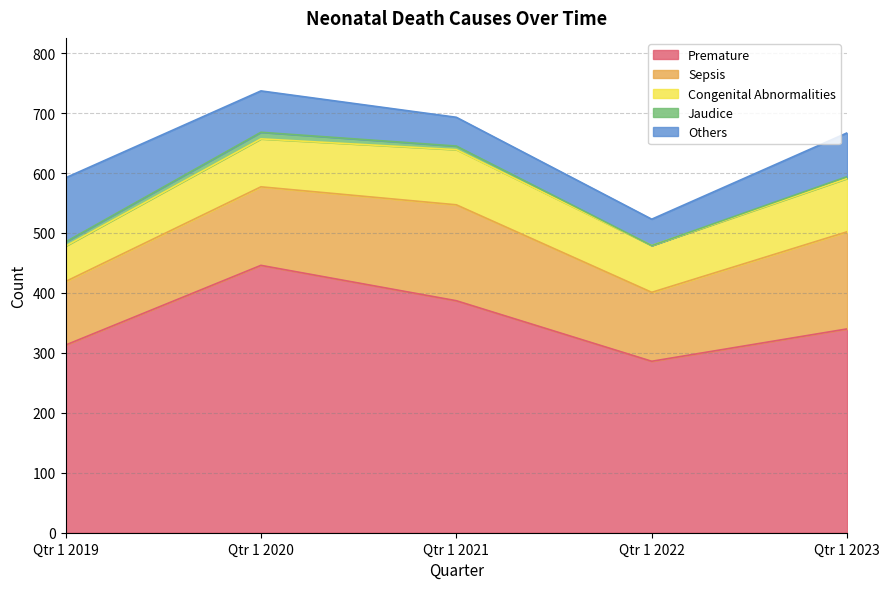

True or false: Others and Jaudice intersect in this chart.

False